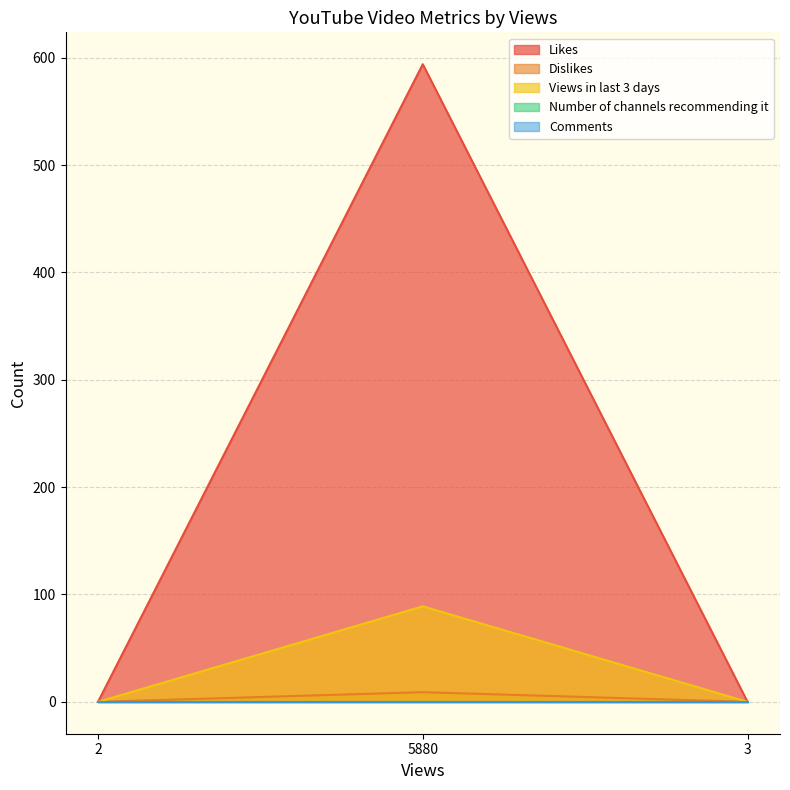

Does the chart display data point markers on the line(s)?

No